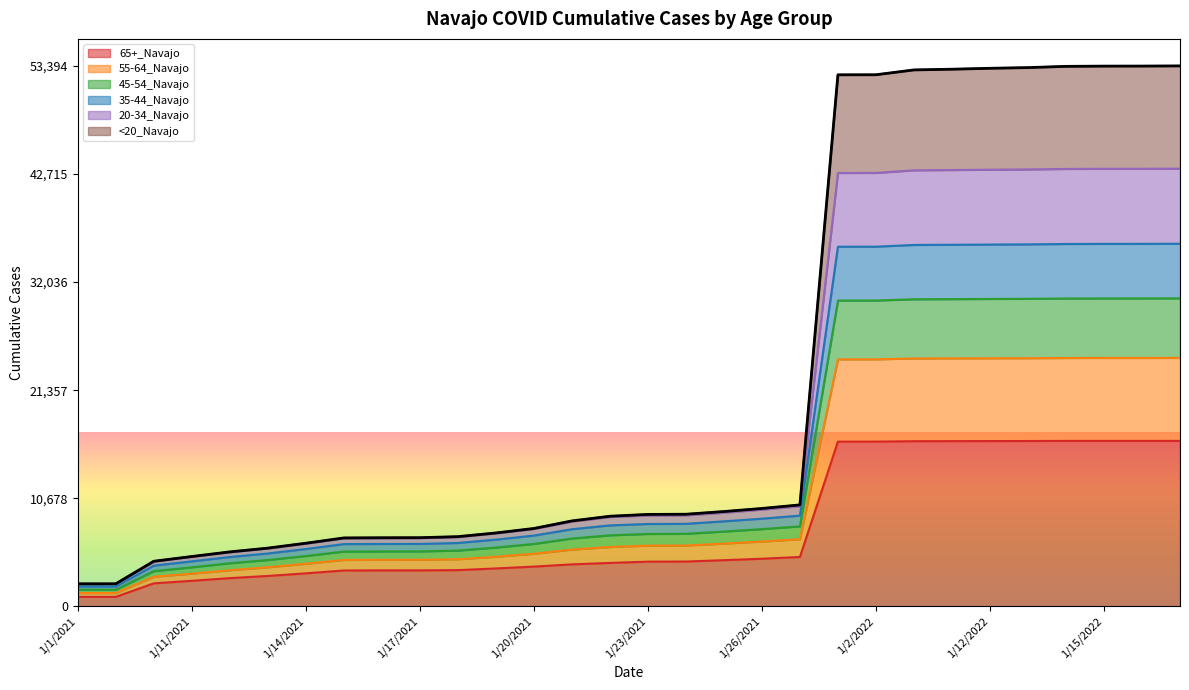

Where is 20-34_Navajo nearest to the value 18903?

1/27/2021